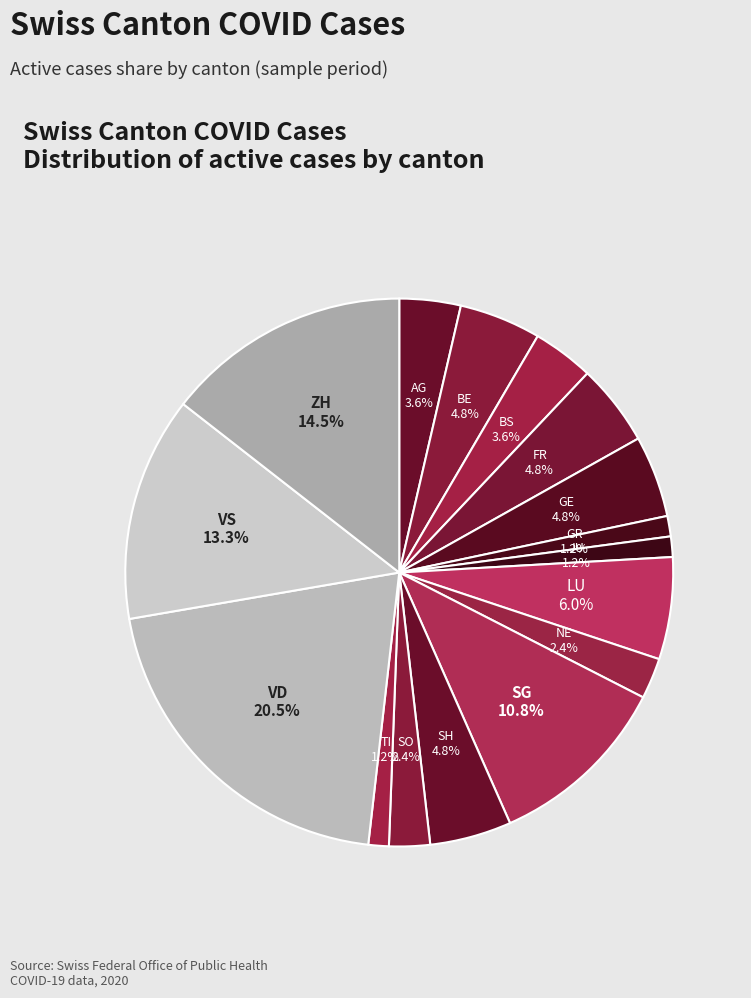

What is the largest slice in the pie chart?

VD